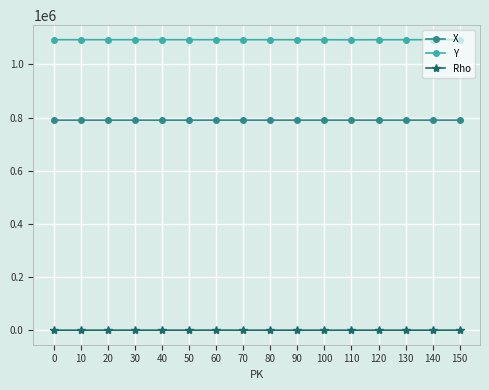

How many series are shown in this chart?

3